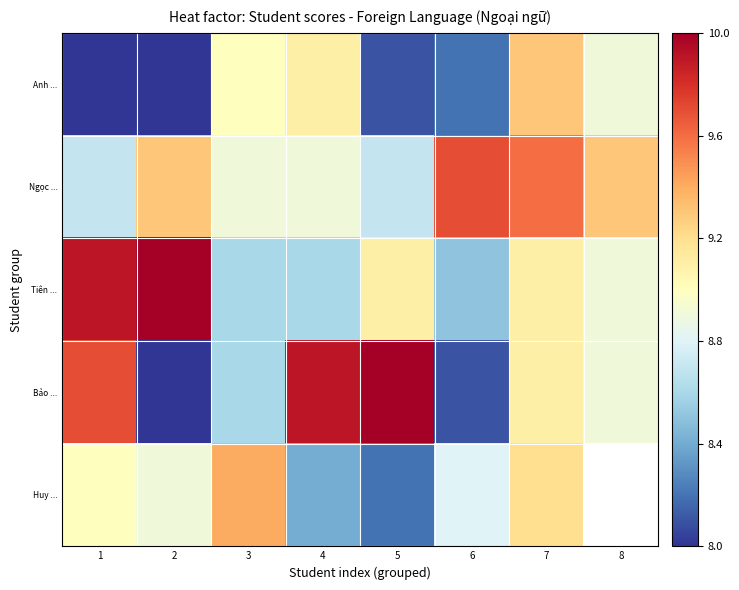

At how many categories does at least one series exceed 8?

8